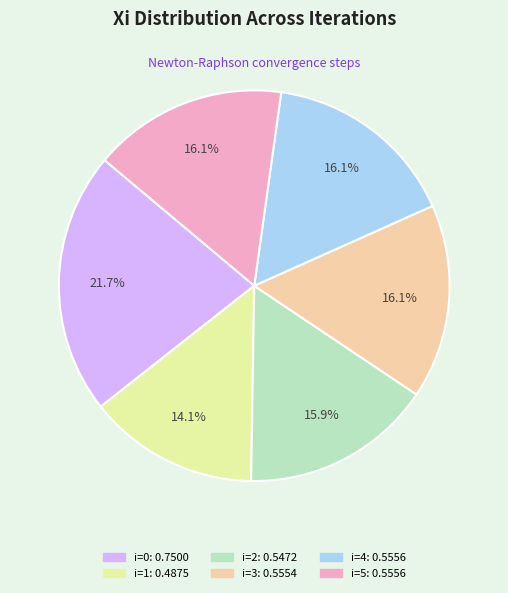

Combined, what portion of the pie is i=4 and i=1?

30.2%